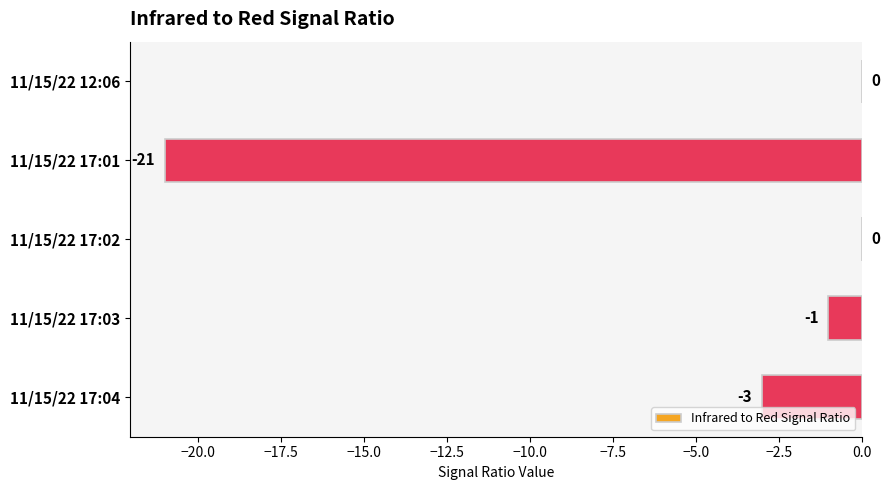

Between 11/15/22 12:06 and 11/15/22 17:03, which is larger?

11/15/22 12:06